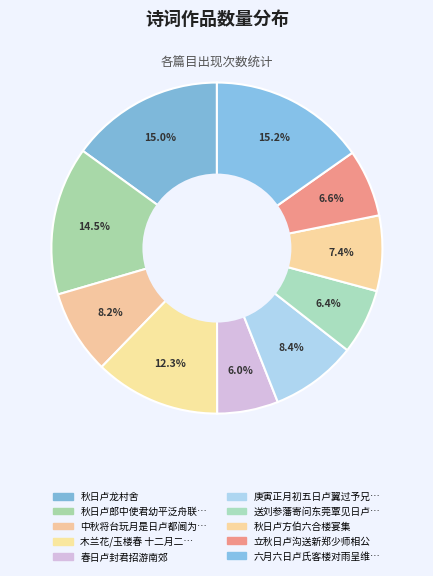

What is the largest slice in the pie chart?

六月六日卢氏客楼对雨呈维寅